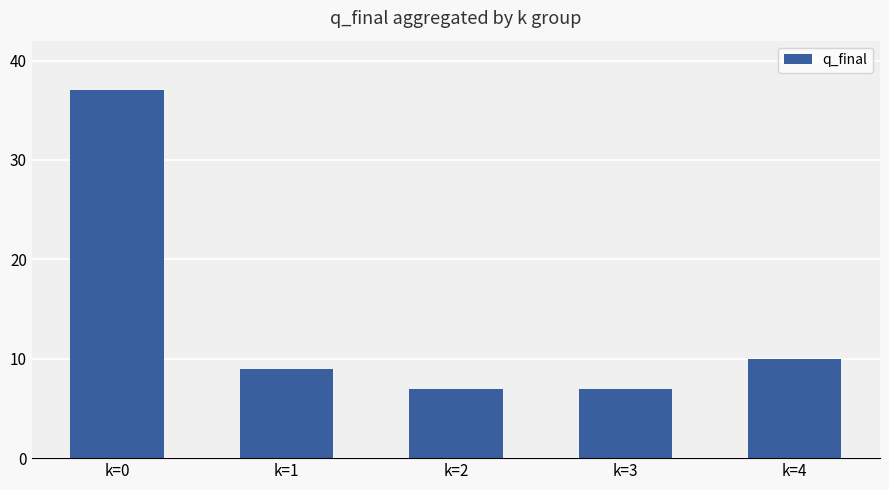

The chart shows a value of 7 at k=3. True or false?

True